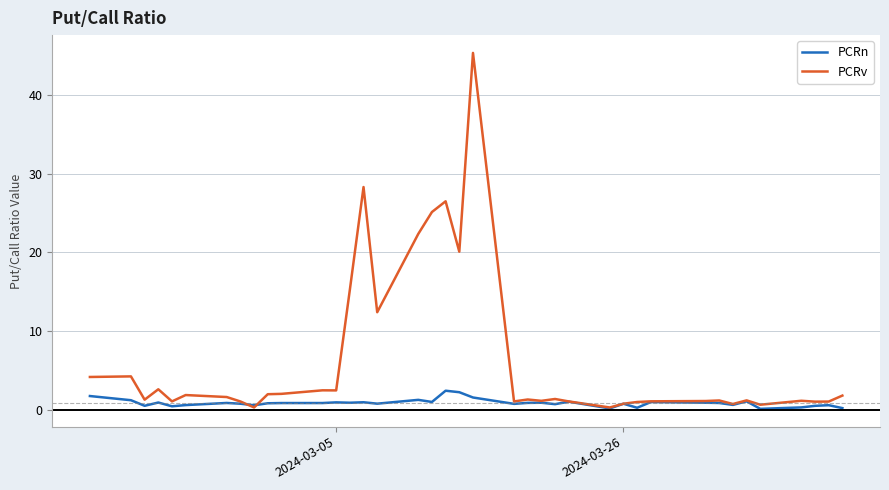

Which series has the widest spread of values?

PCRv